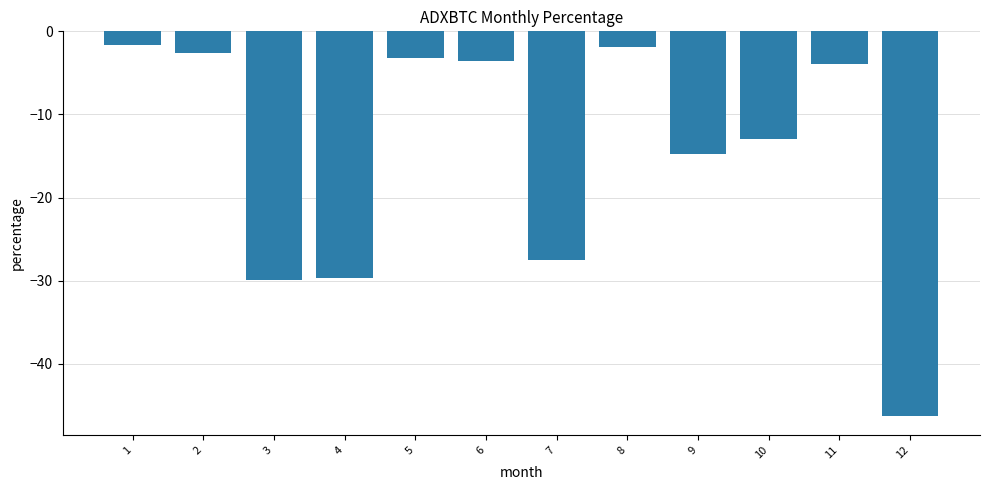

What is the sum of all values?

-177.7